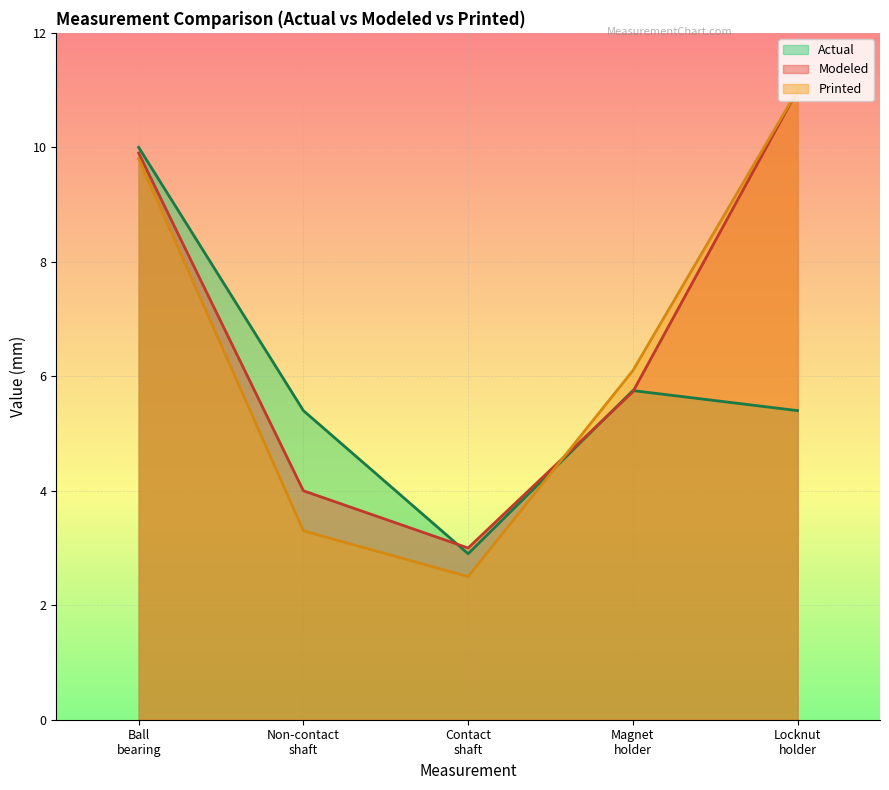

What is the difference between the maximum and minimum values in the Actual series?

7.1